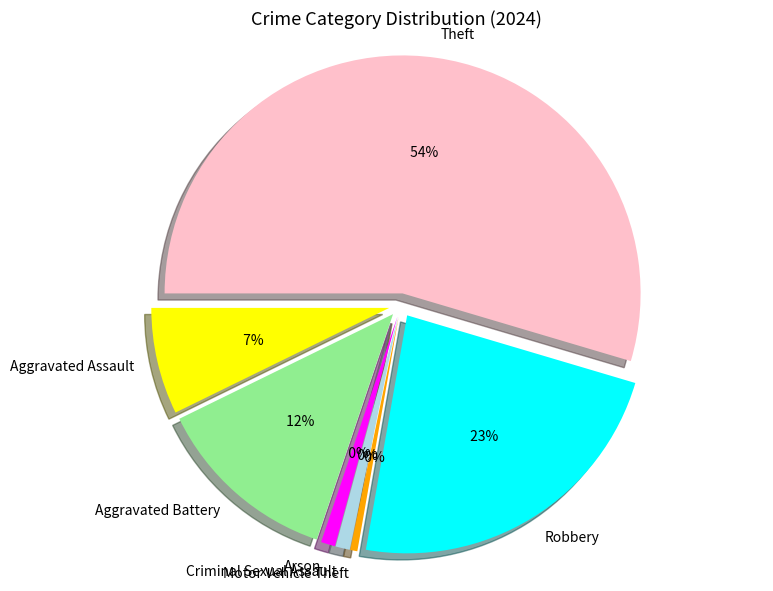

Count the number of slices in the pie.

8